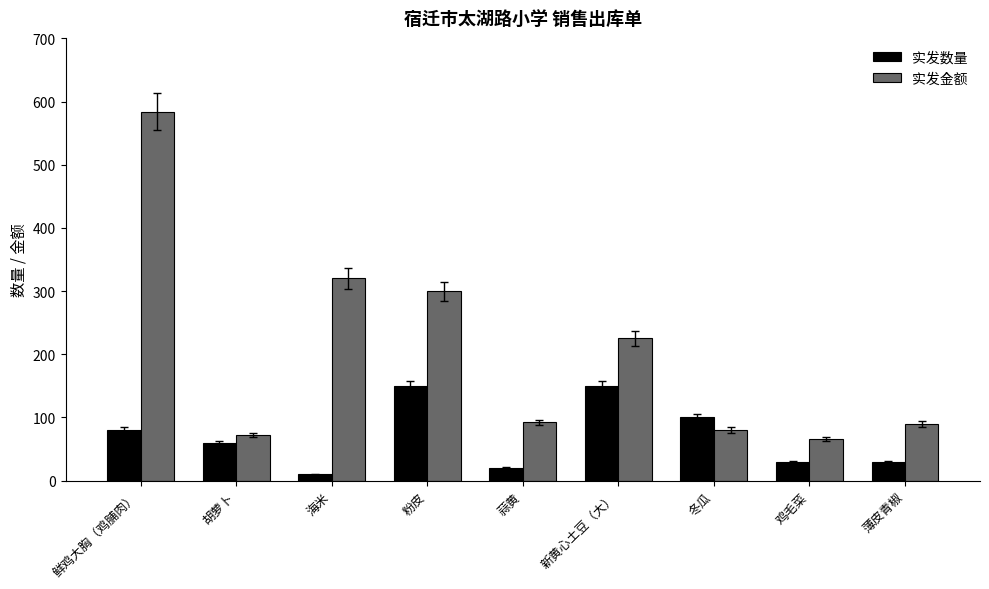

Between 鲜鸡大胸（鸡脯肉） and 蒜黄, which series saw the biggest shift?

实发金额